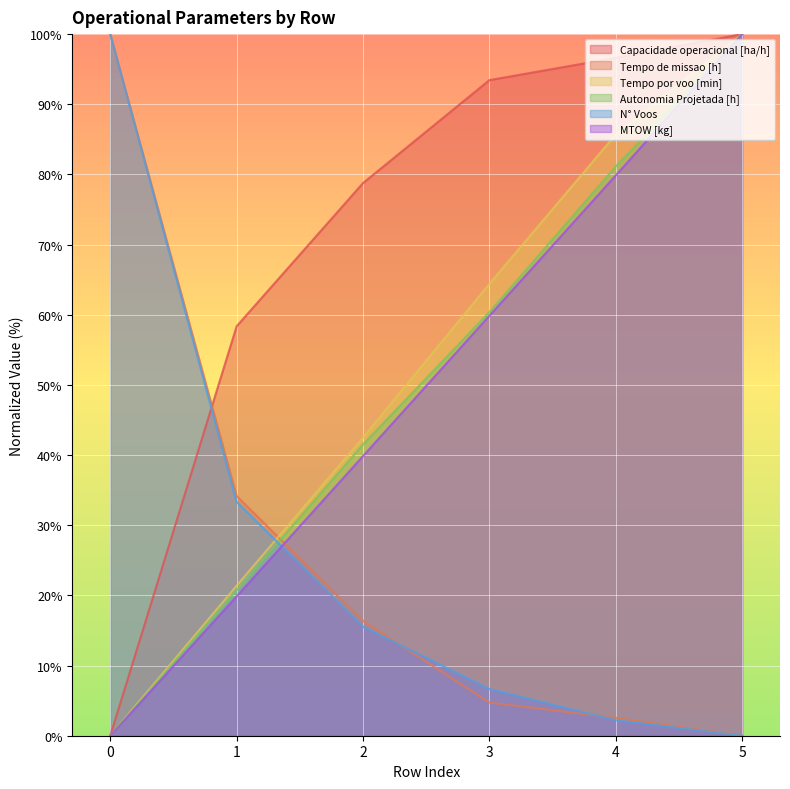

What is the total value across all series at 5?

400.0